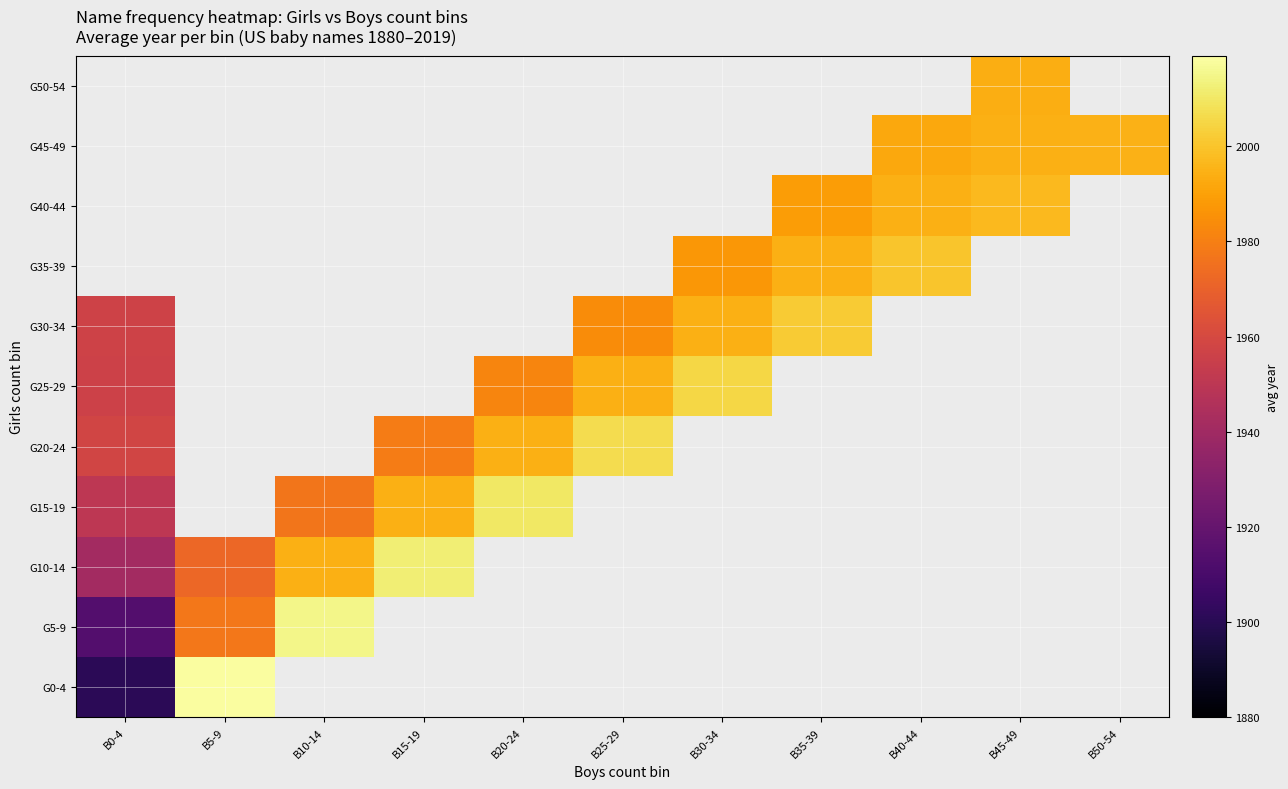

Which has a higher value, B40-44 or B20-24?

B20-24